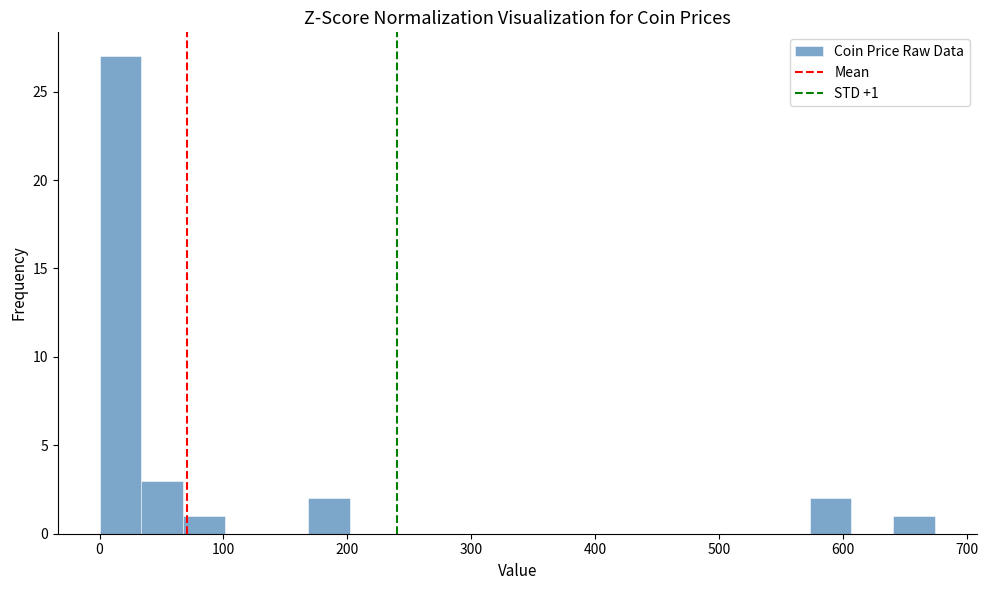

Read against the x-axis, roughly where is the centre of the tallest bar?

20